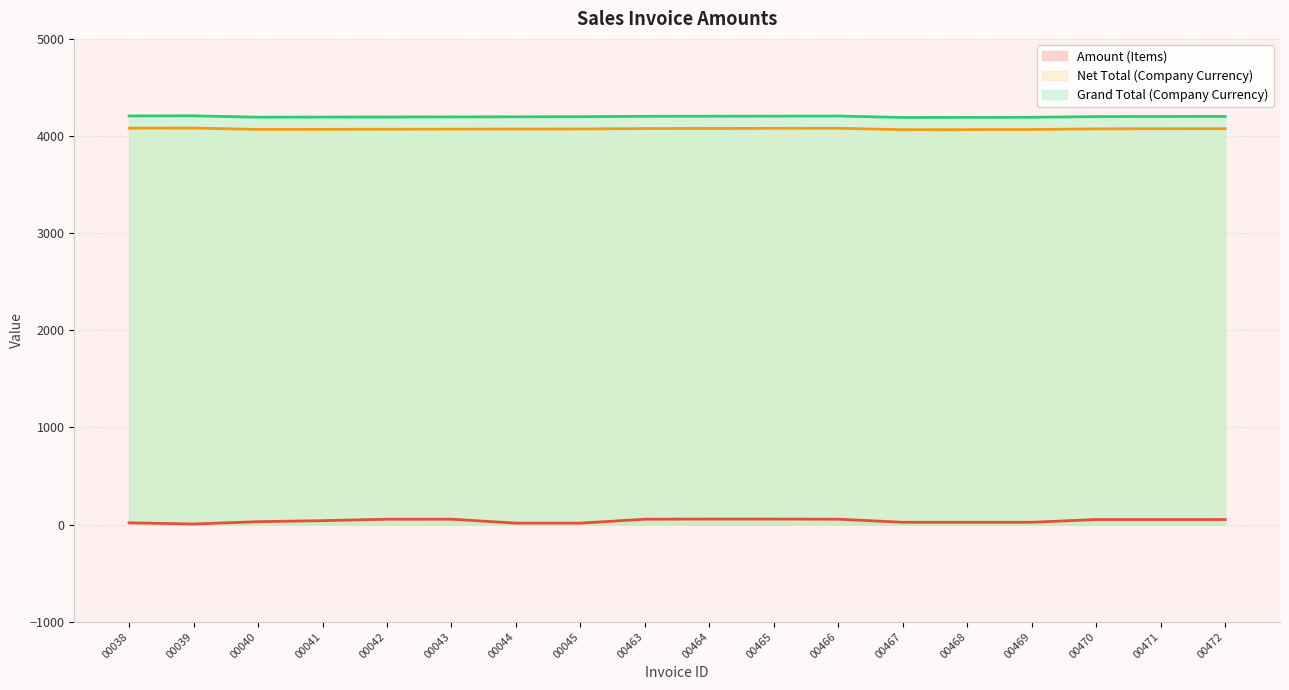

What is the sum of all Amount (Items) (line) values?

688.7